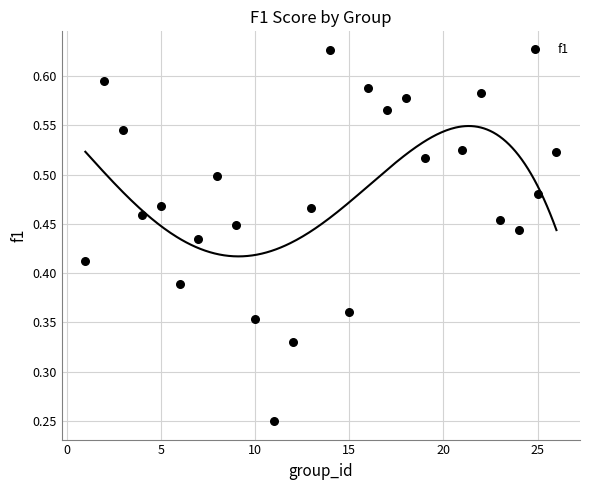

What is the range of X values (max minus min)?

25.0